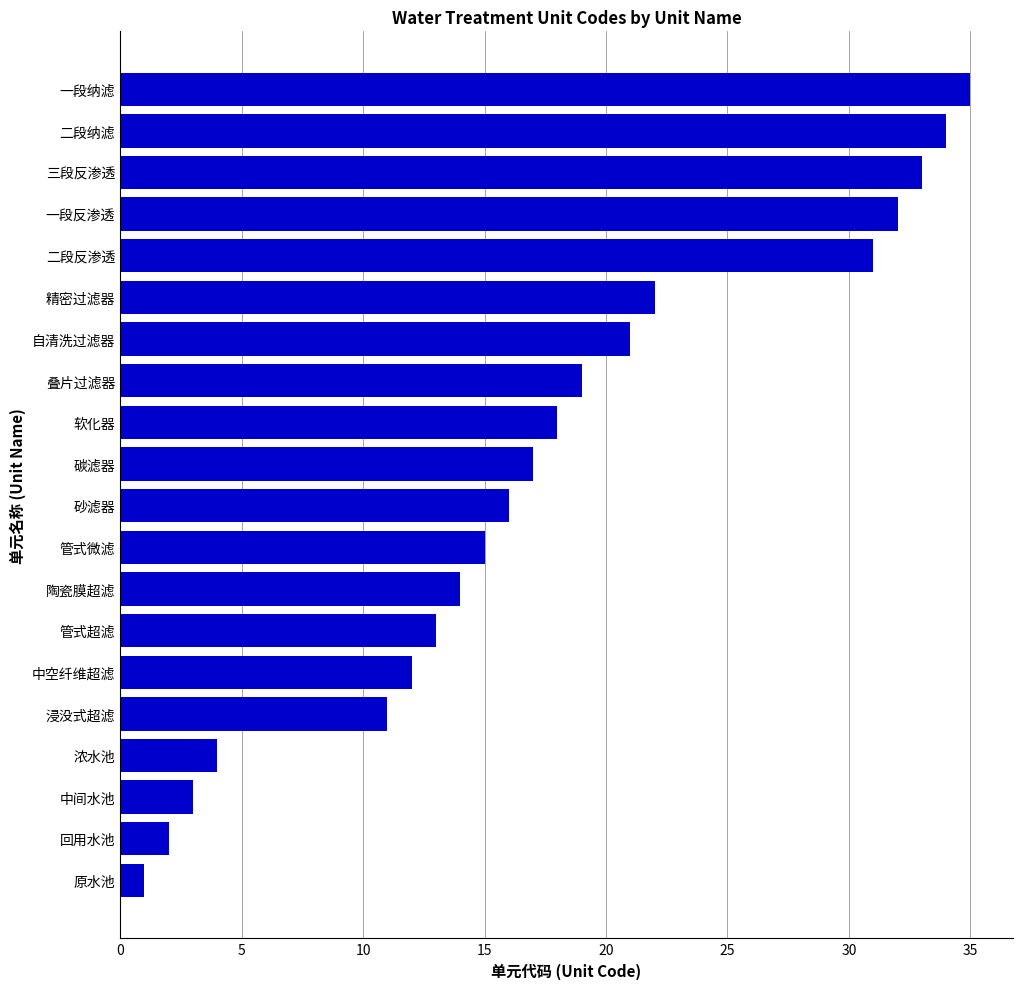

Which label corresponds to the smallest value in the chart?

原水池